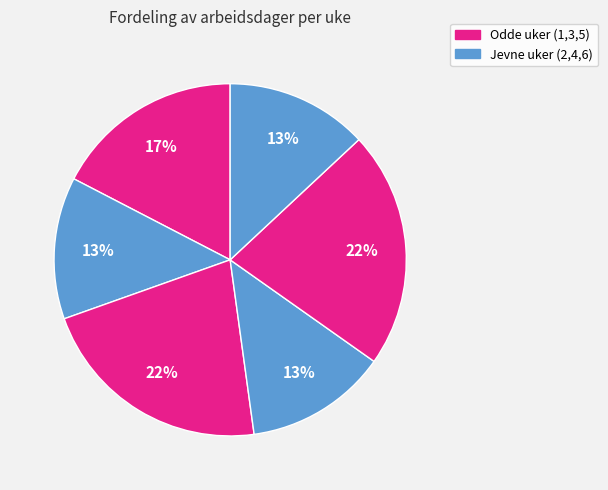

Is there a majority slice in this chart?

No